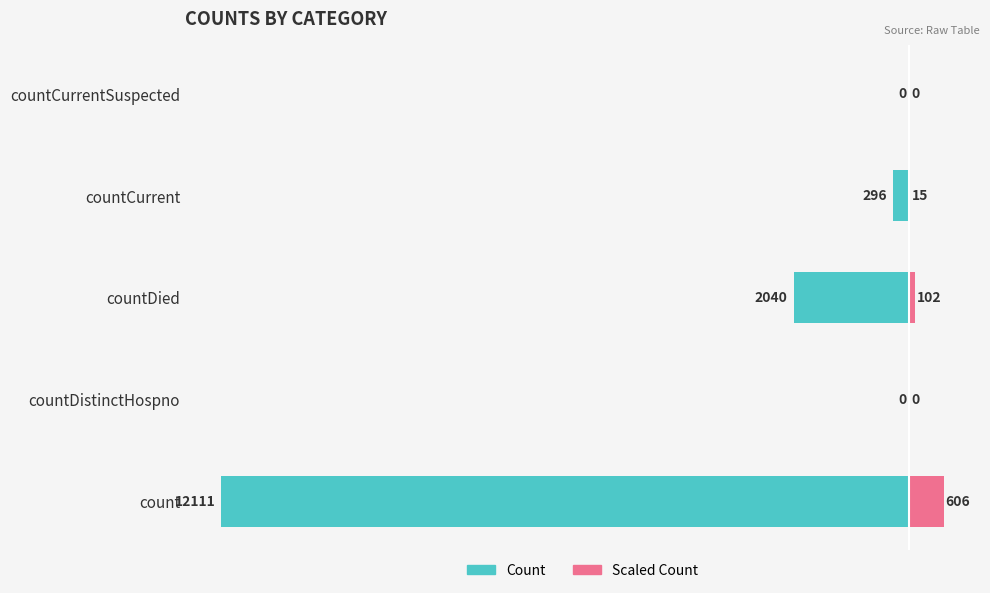

What is the average value of the Scaled Count series?

144.5